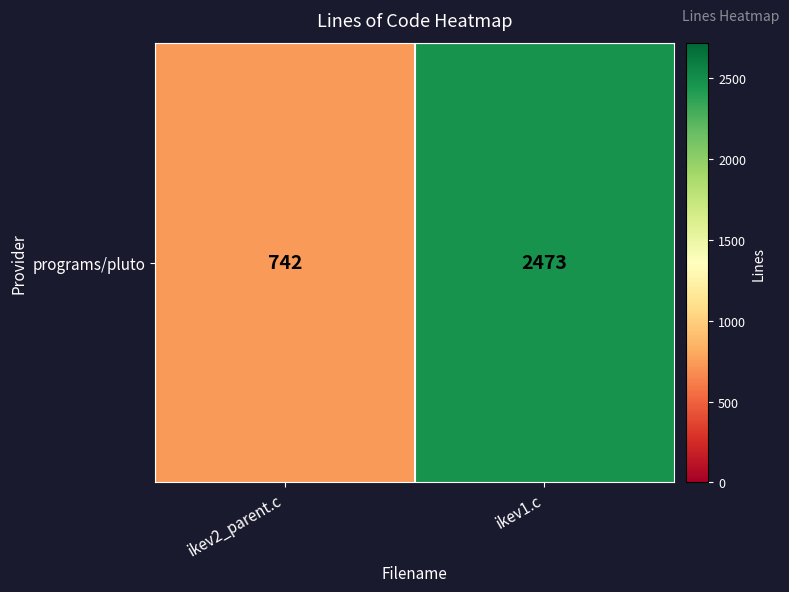

Where is the data nearest to the value 1607?

ikev2_parent.c